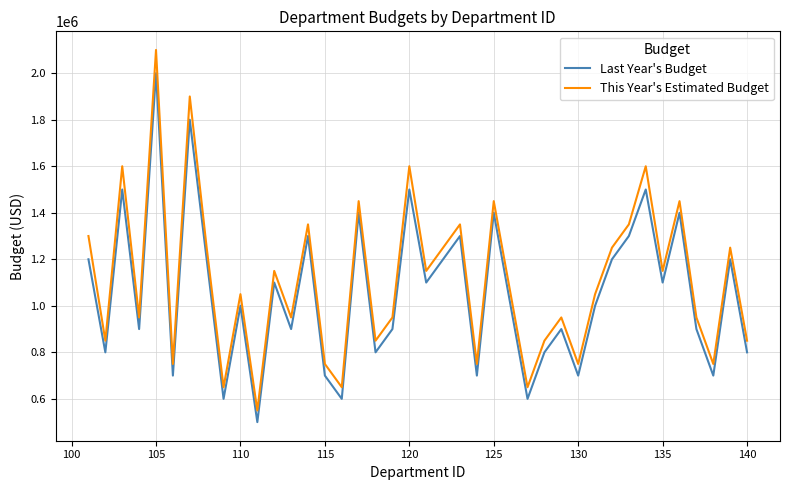

What is the difference between the maximum and minimum values in the Last Year's Budget series?

1500000